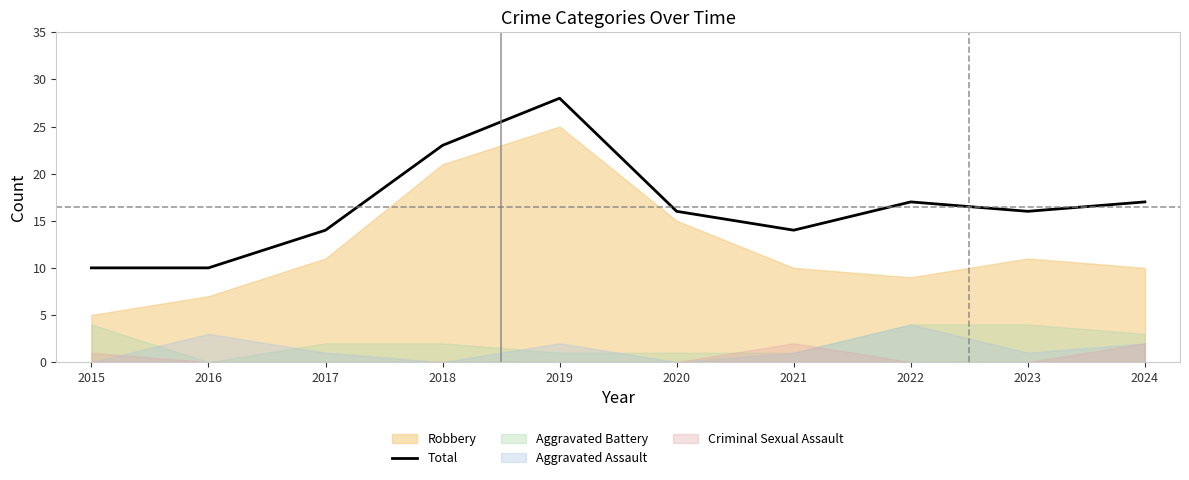

True or false: Total has a value of 22 at 2017.

False